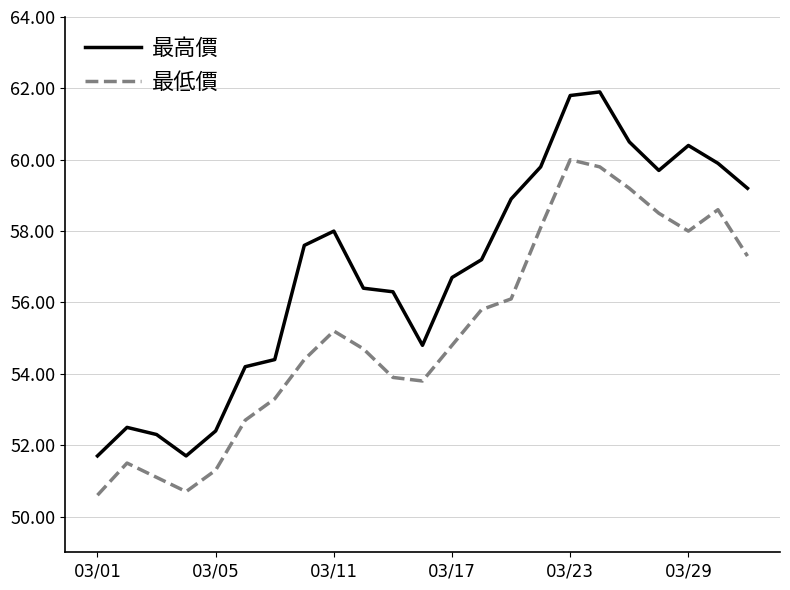

Reading left to right, what are all the values shown in this chart?

最高價: 51.7	52.5	52.3	51.7	52.4	54.2	54.4	57.6	58.0	56.4	56.3	54.8	56.7	57.2	58.9	59.8	61.8	61.9	60.5	59.7	60.4	59.9	59.2
最低價: 50.6	51.5	51.1	50.7	51.3	52.7	53.3	54.4	55.2	54.7	53.9	53.8	54.8	55.8	56.1	58.1	60.0	59.8	59.2	58.5	58.0	58.6	57.3